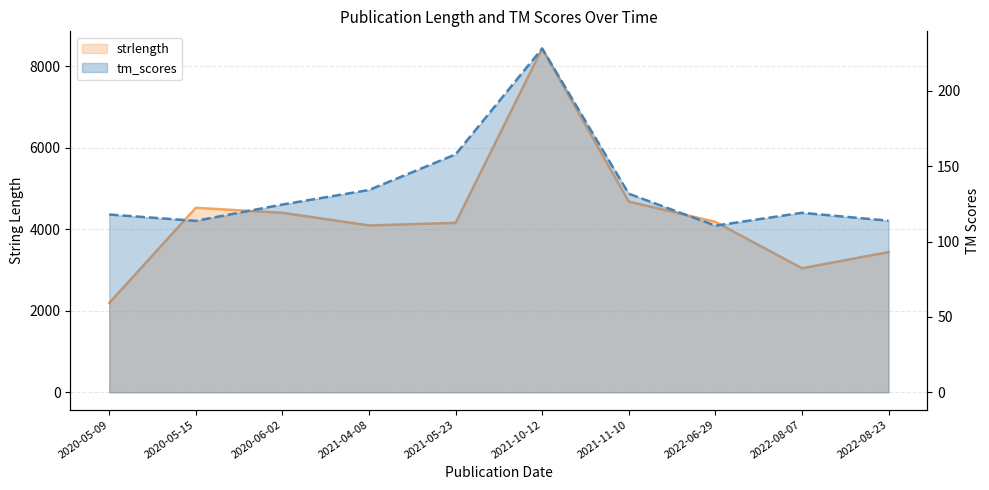

What is the difference between the maximum and minimum values in the strlength series?

6246.0